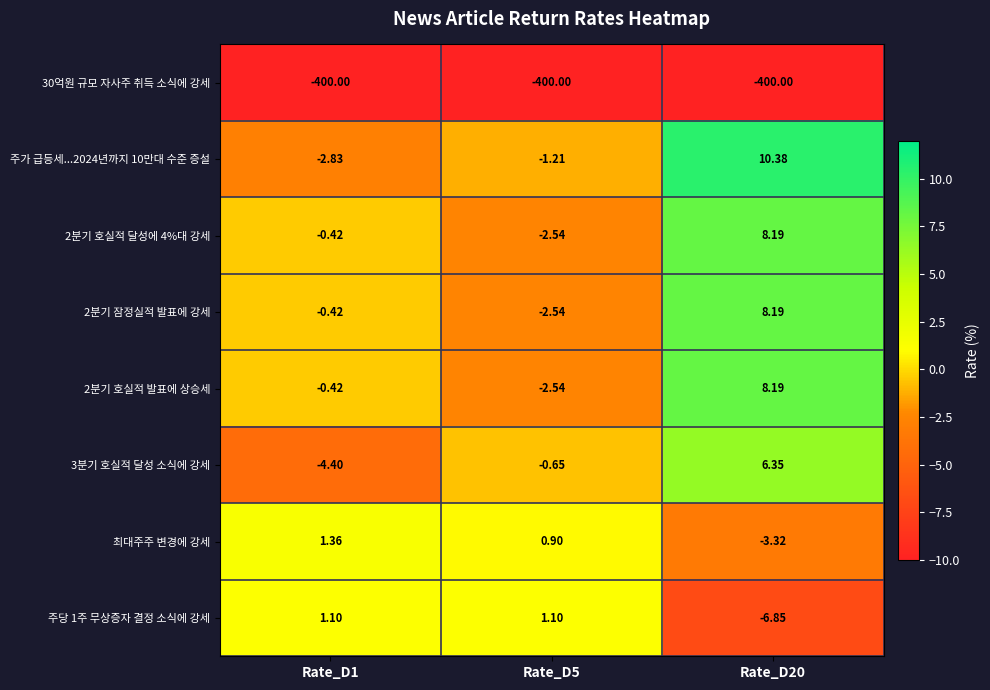

How many categories are shown in the chart?

3